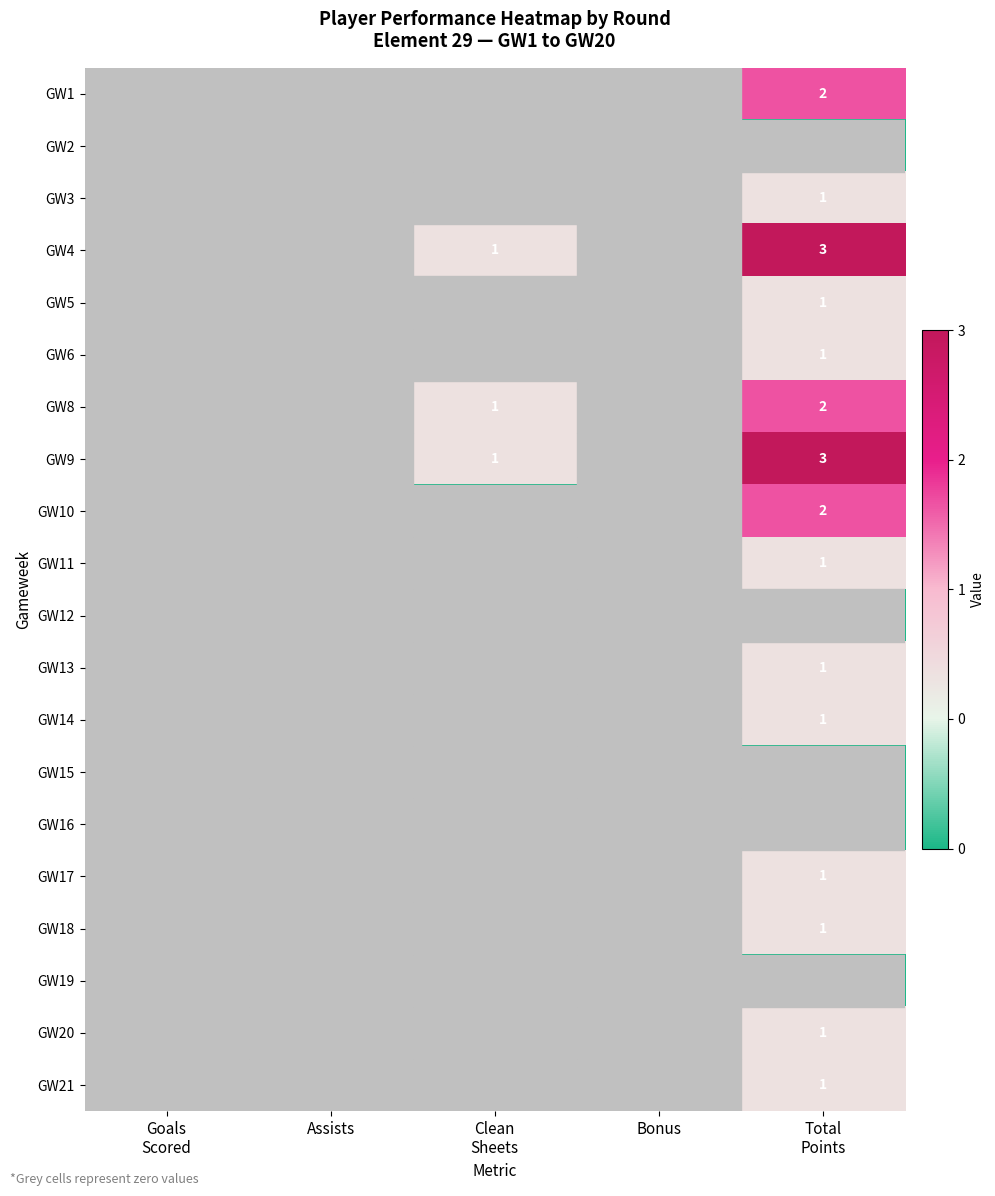

Rank the series at Total Points from highest to lowest value.

GW4, GW9, GW1, GW8, GW10, GW3, GW5, GW6, GW11, GW13, GW14, GW17, GW18, GW20, GW21, GW2, GW12, GW15, GW16, GW19